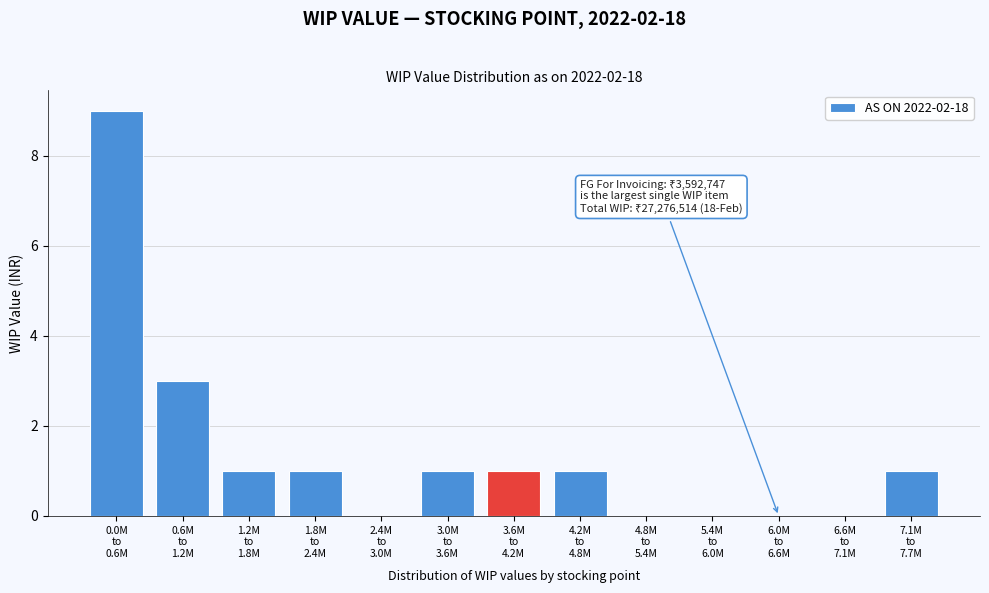

What is the maximum value shown in the chart?

9